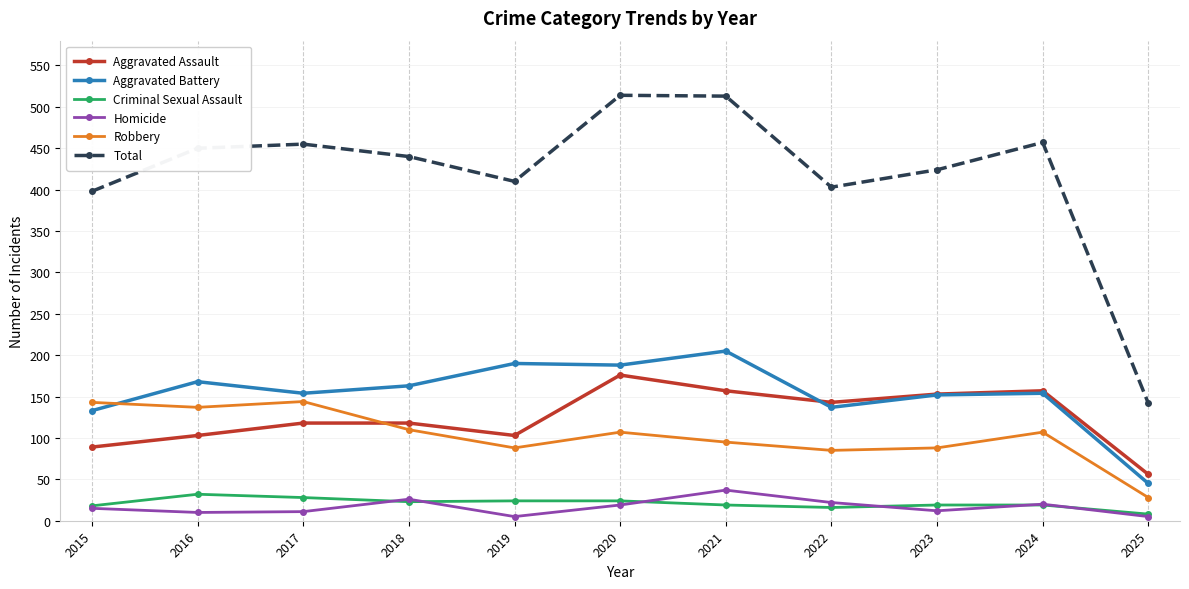

What is the value of the Aggravated Assault point at the 10th from the left?

157